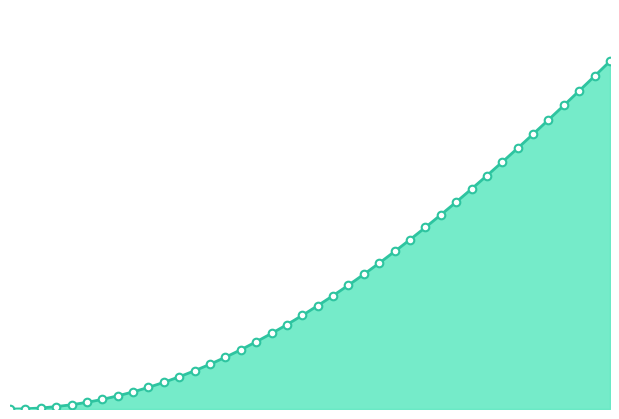

What is the change in value from 1 to 25?

+0.5